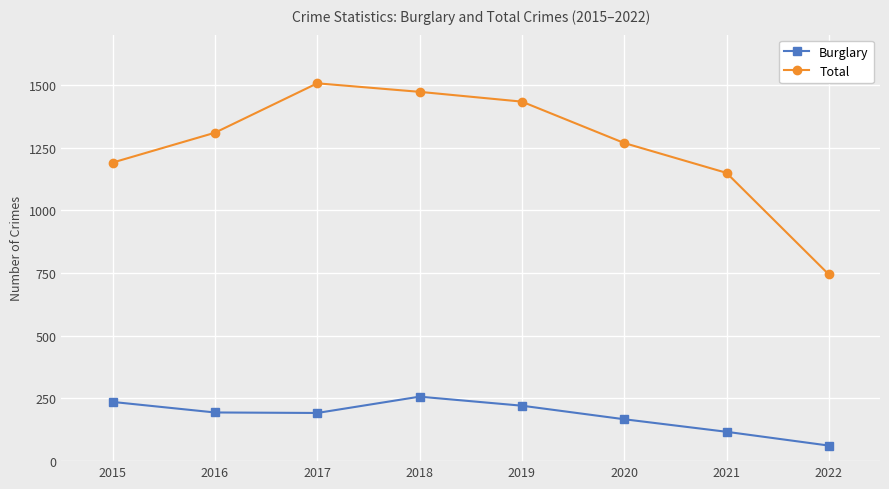

What value does the Total series have at 2021, to the nearest 50?

1150